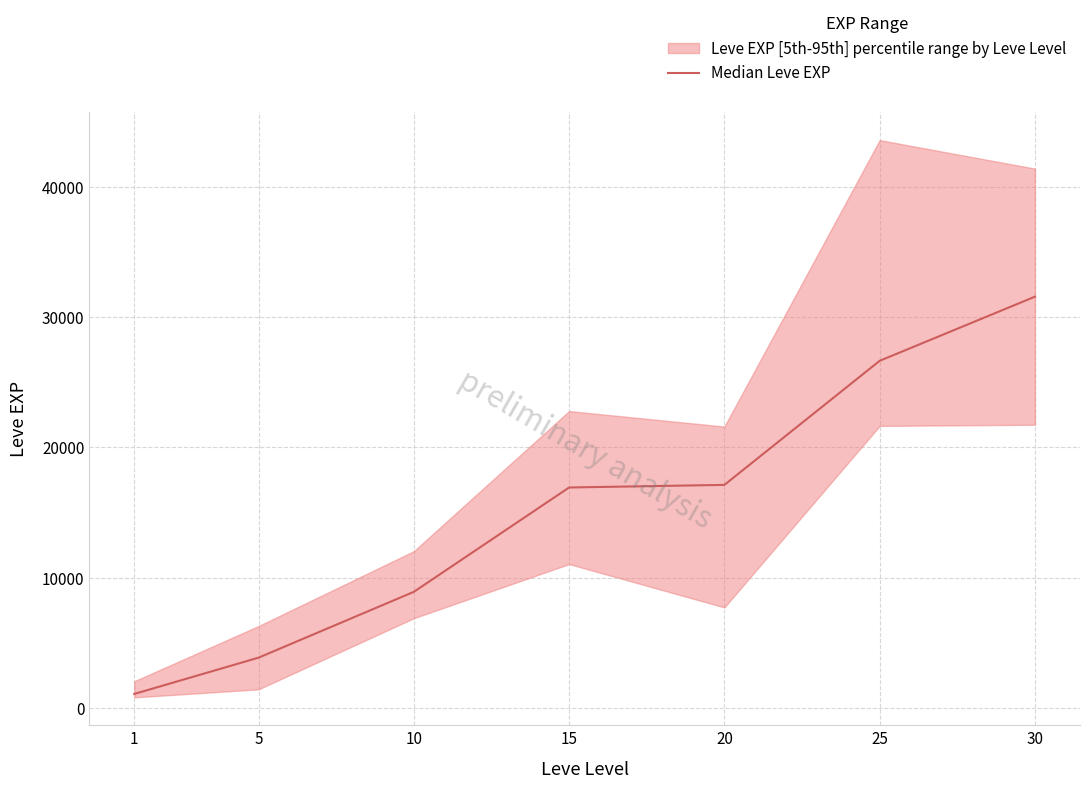

Where is the data nearest to the value 16320?

15